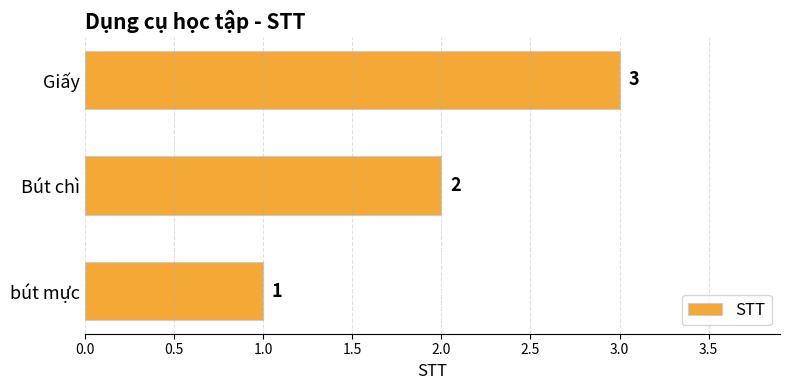

What is the change in value from Bút chì to Giấy?

+1